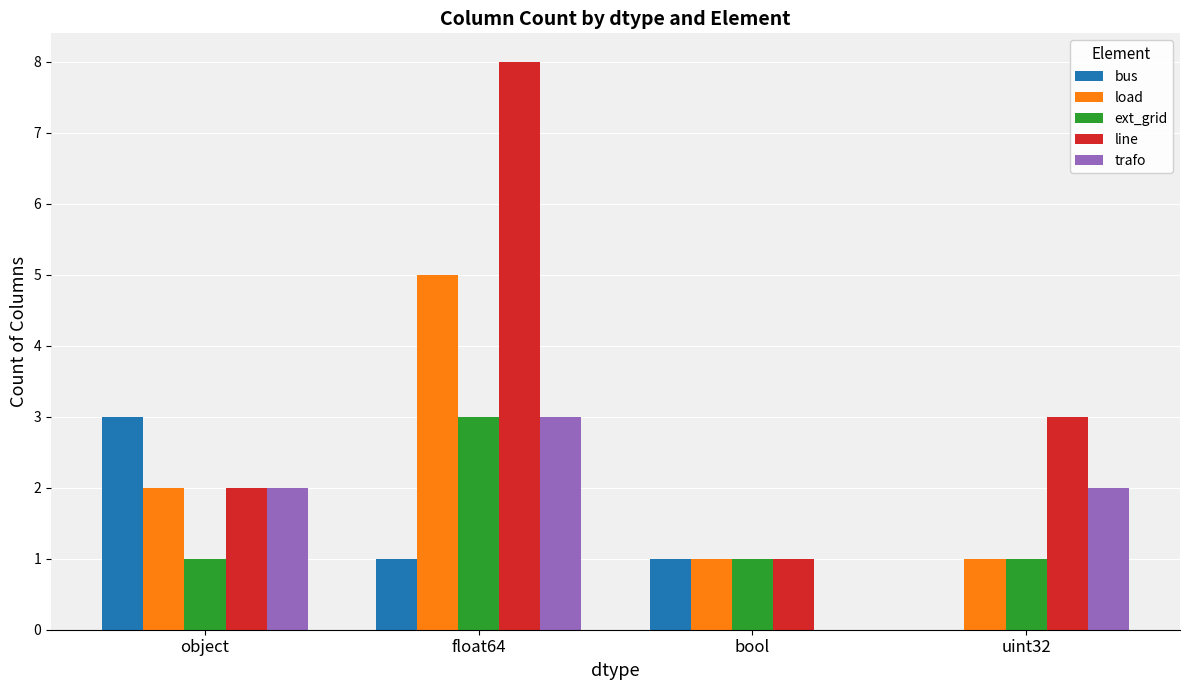

The load series shows 2 at object. True or false?

True